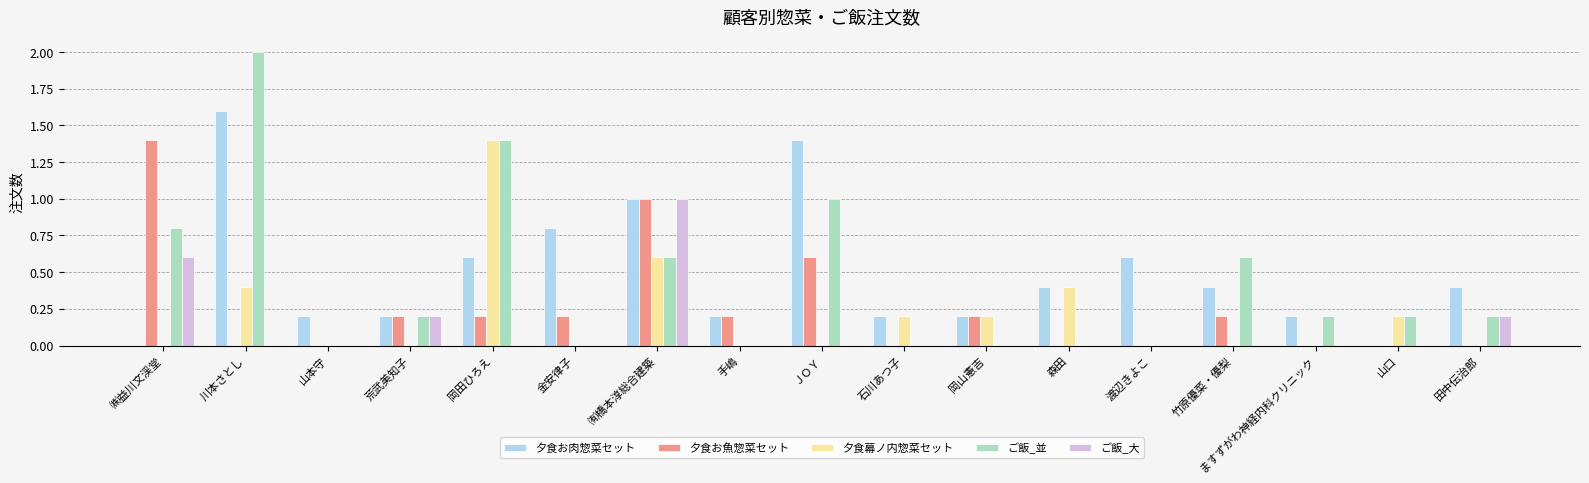

What is the sum of all 夕食お肉惣菜セット values?

8.4